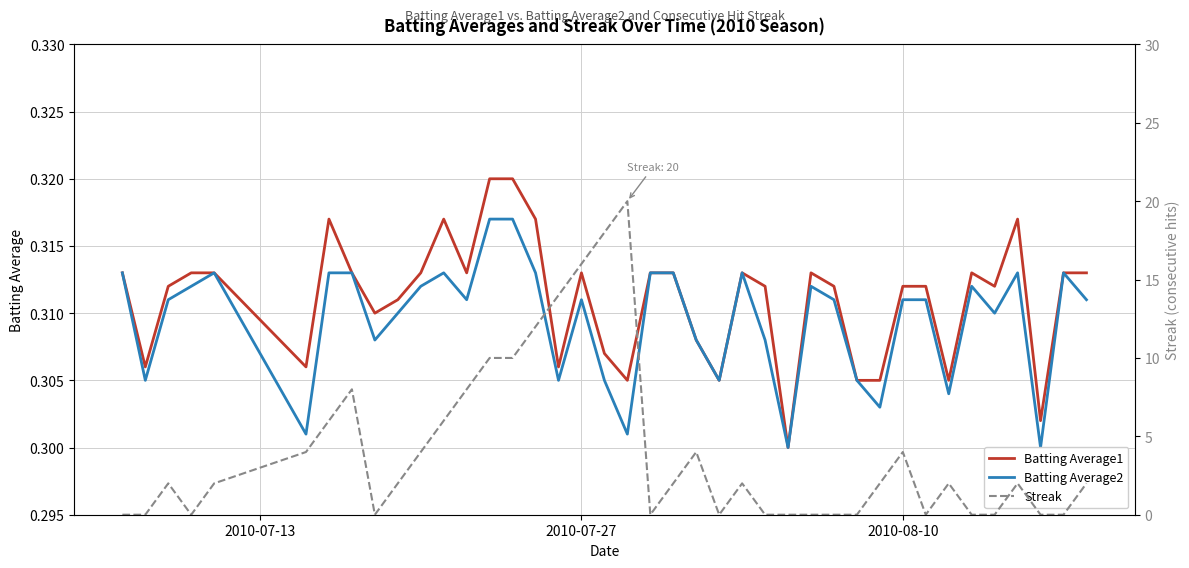

Does the chart have visible grid lines?

Yes